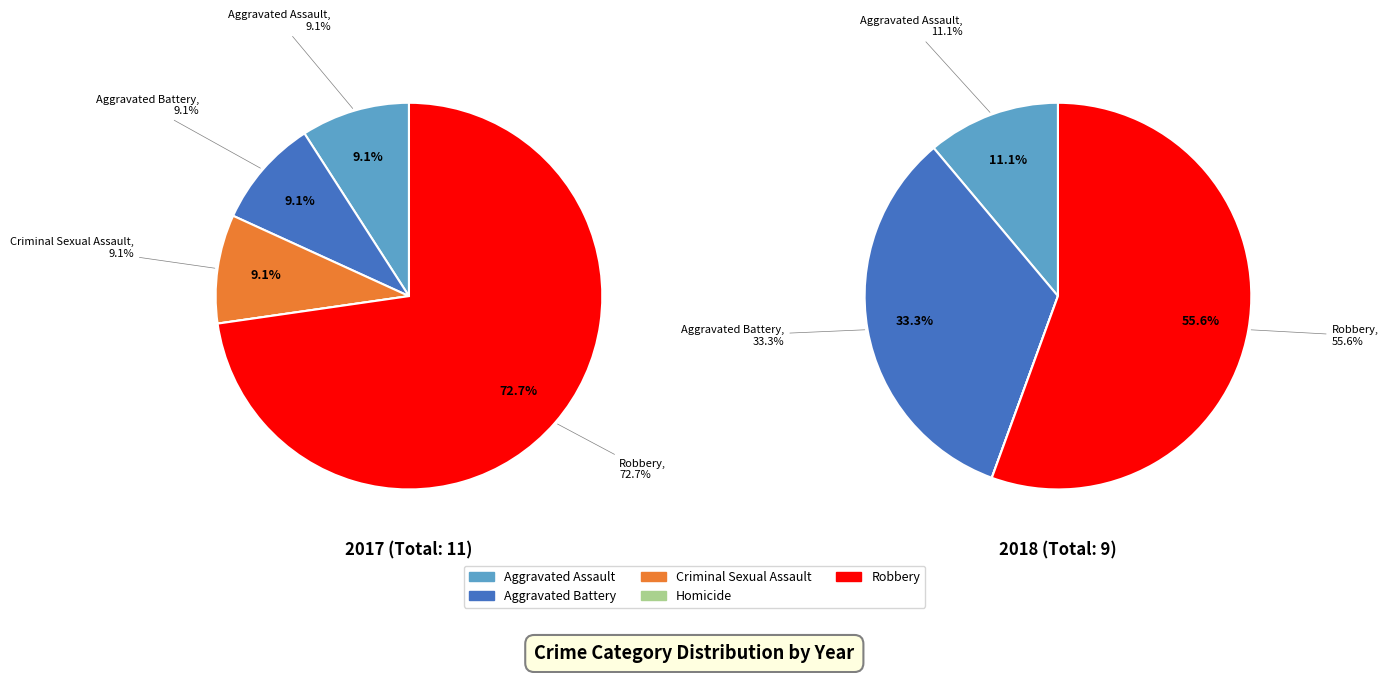

To the nearest percent, what is the difference between the values_2018 and 3 slice percentages?

9%